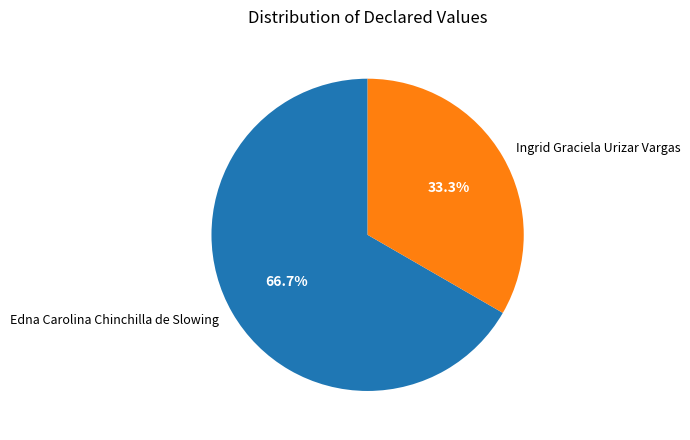

Is the sum of Edna Carolina Chinchilla de Slowing and Ingrid Graciela Urizar Vargas greater than half?

Yes